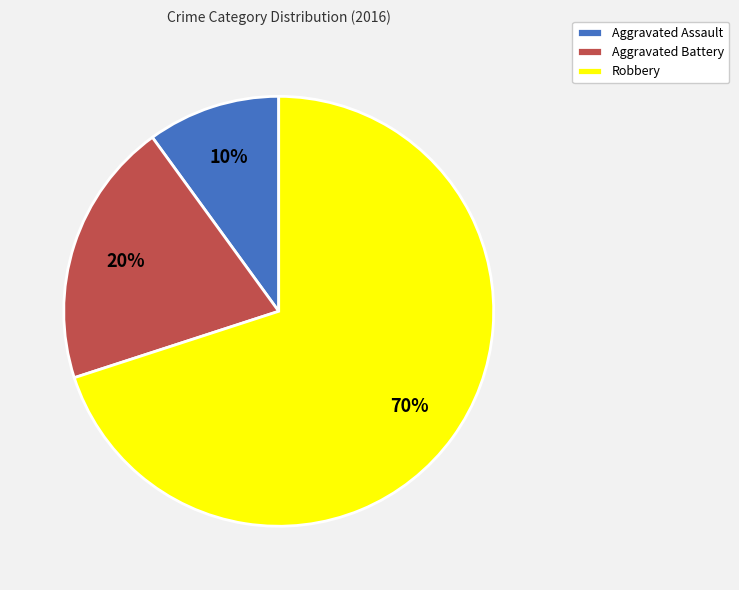

Is Aggravated Assault the majority of the pie?

No